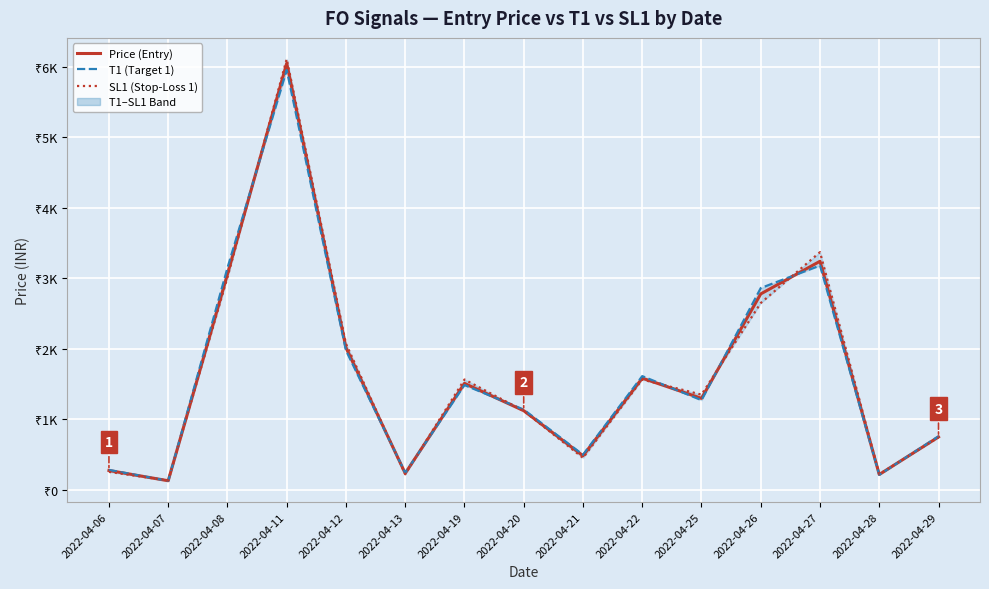

What is the difference between the highest and lowest values at 2022-04-20?

18.0